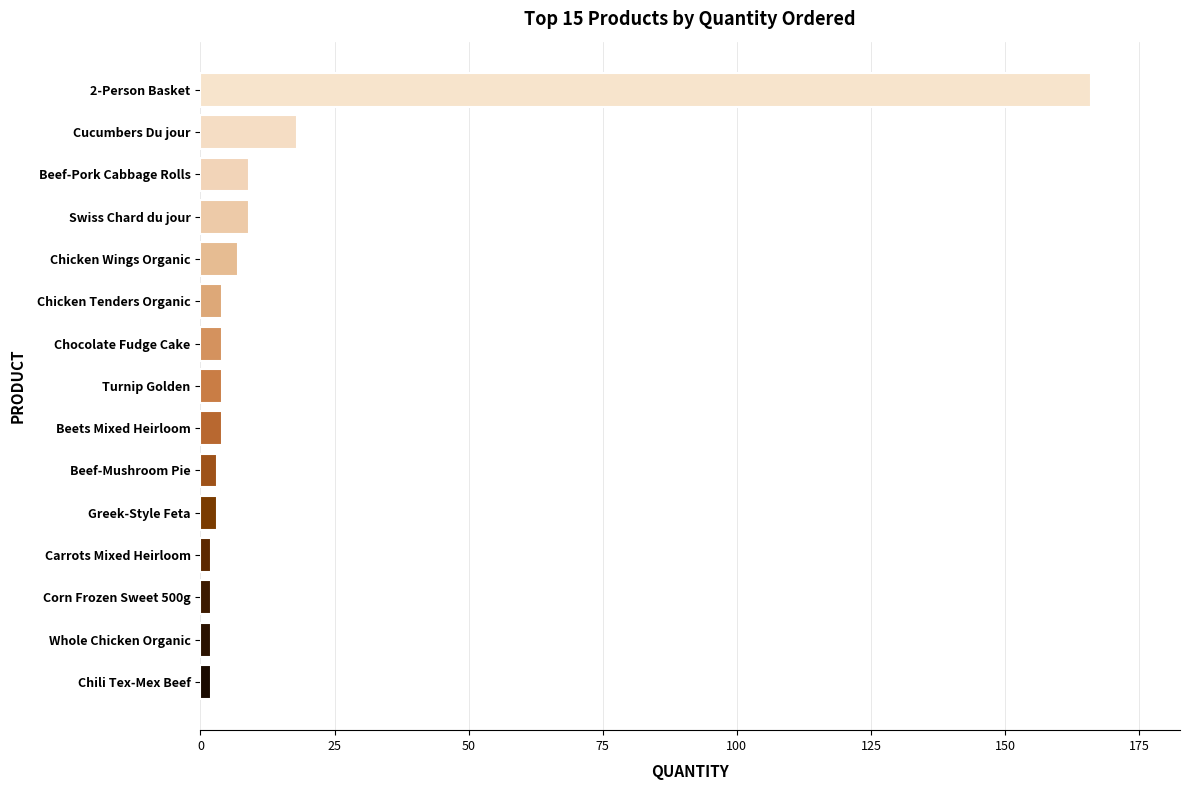

What is the average value?

16